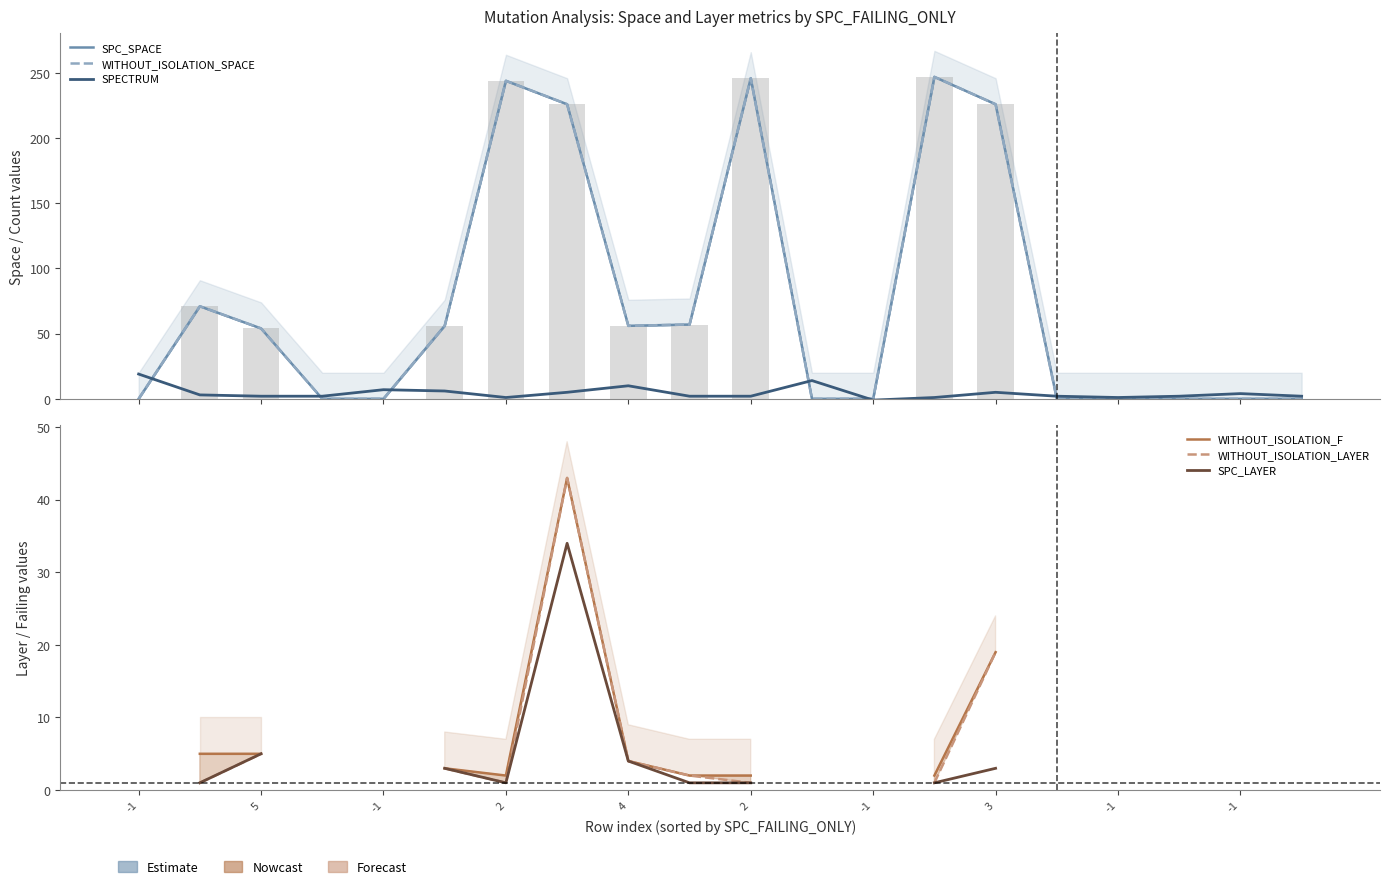

Is the value of SPC_LAYER at 3 greater than the value of WITHOUT_ISOLATION_LAYER at 19?

No